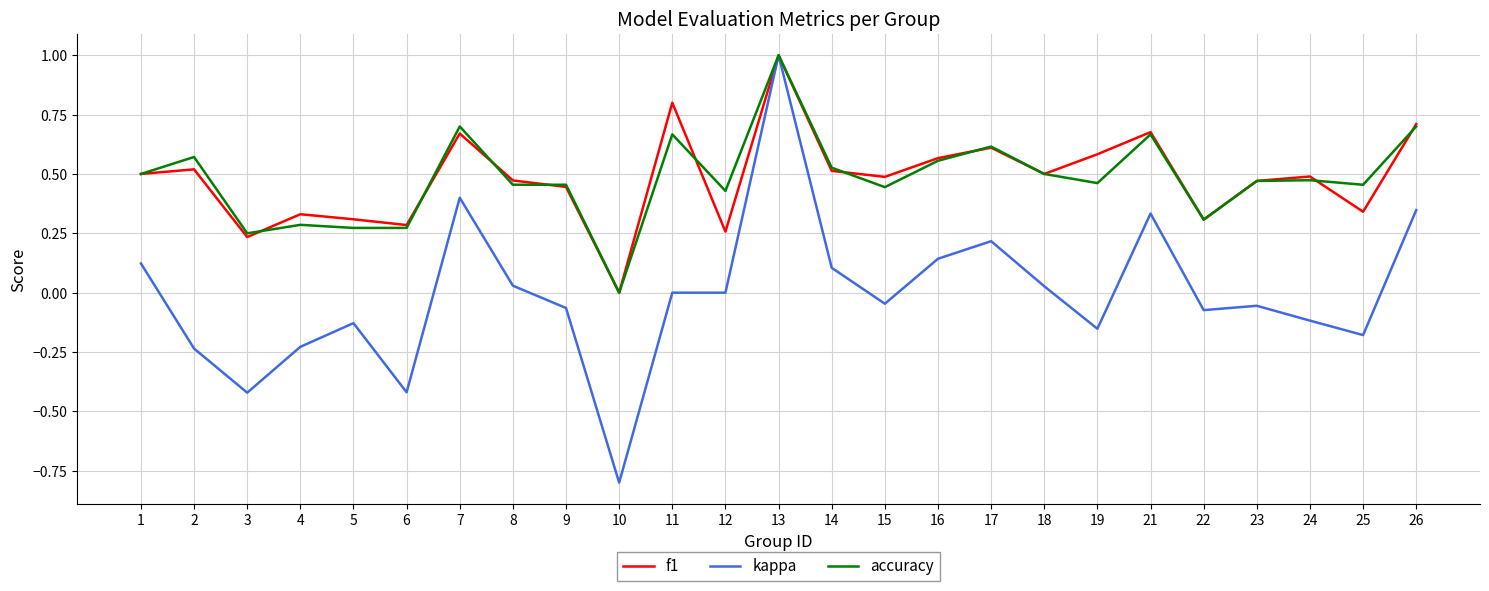

At which category is the sum across all series the highest?

13